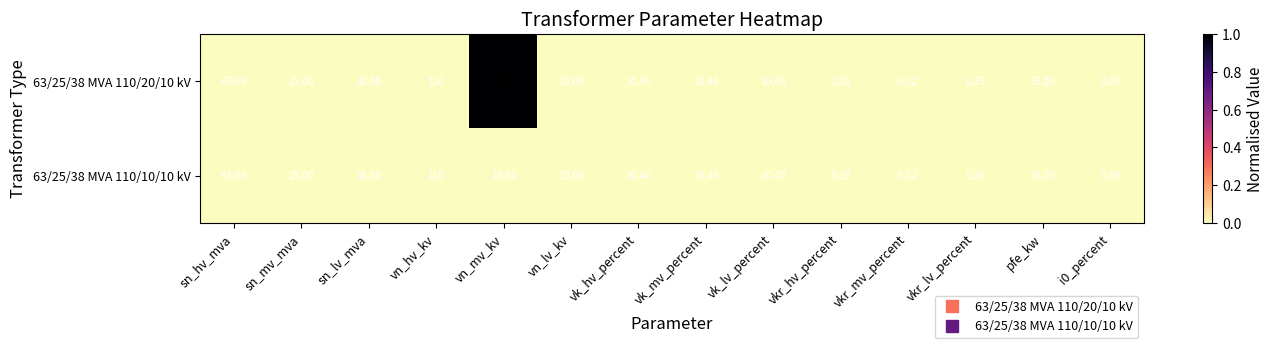

Which category has the lowest value across all series?

vkr_hv_percent